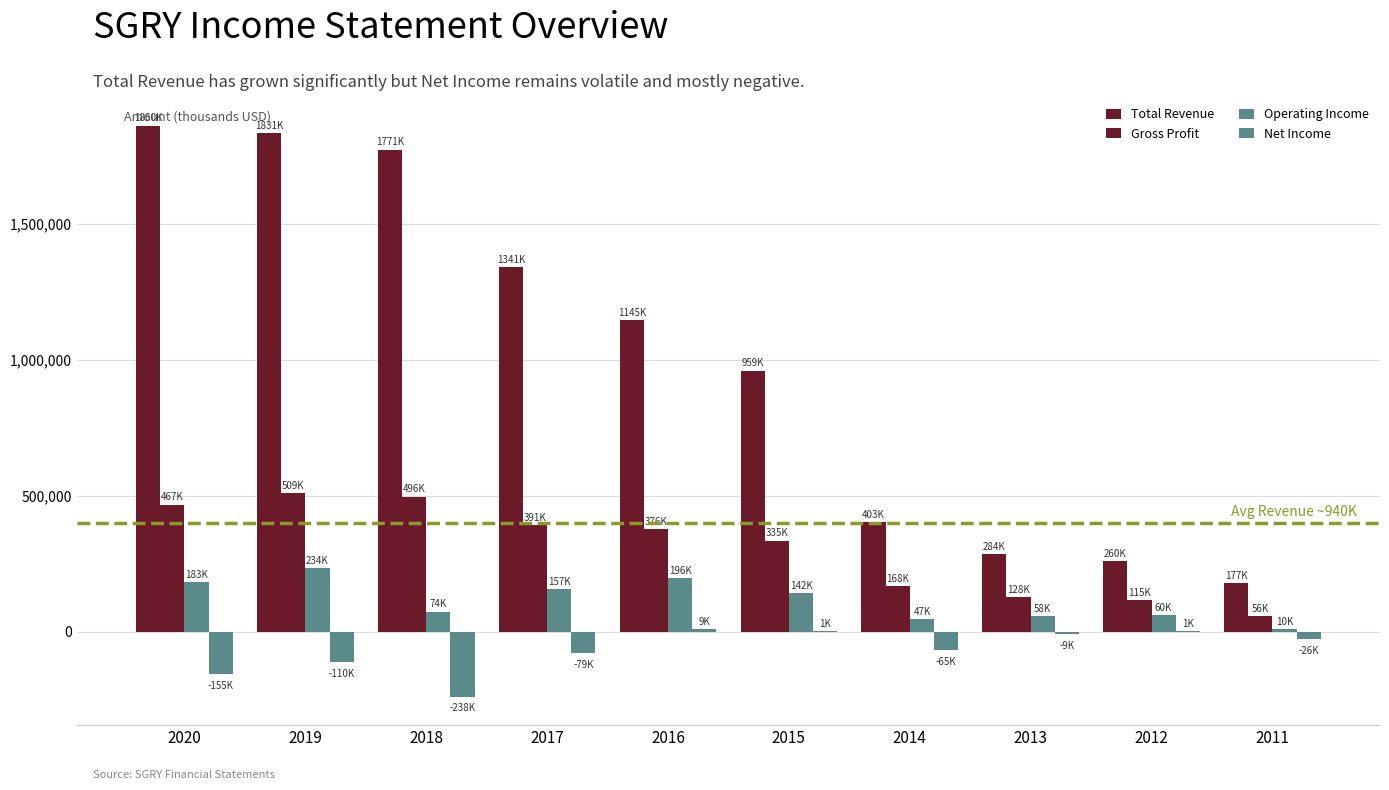

Count the number of categories in the chart.

10